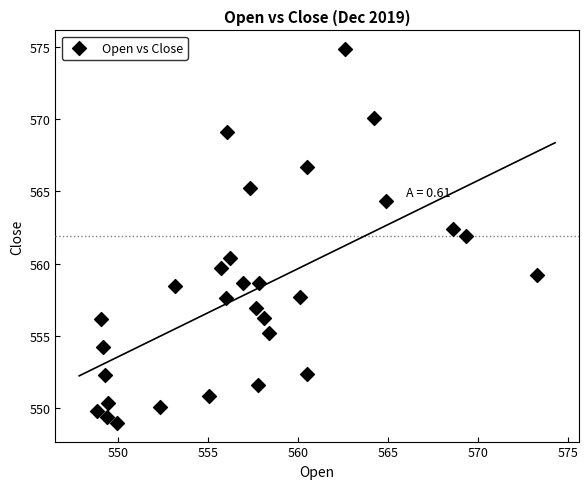

What is the range of Y values (max minus min)?

25.9